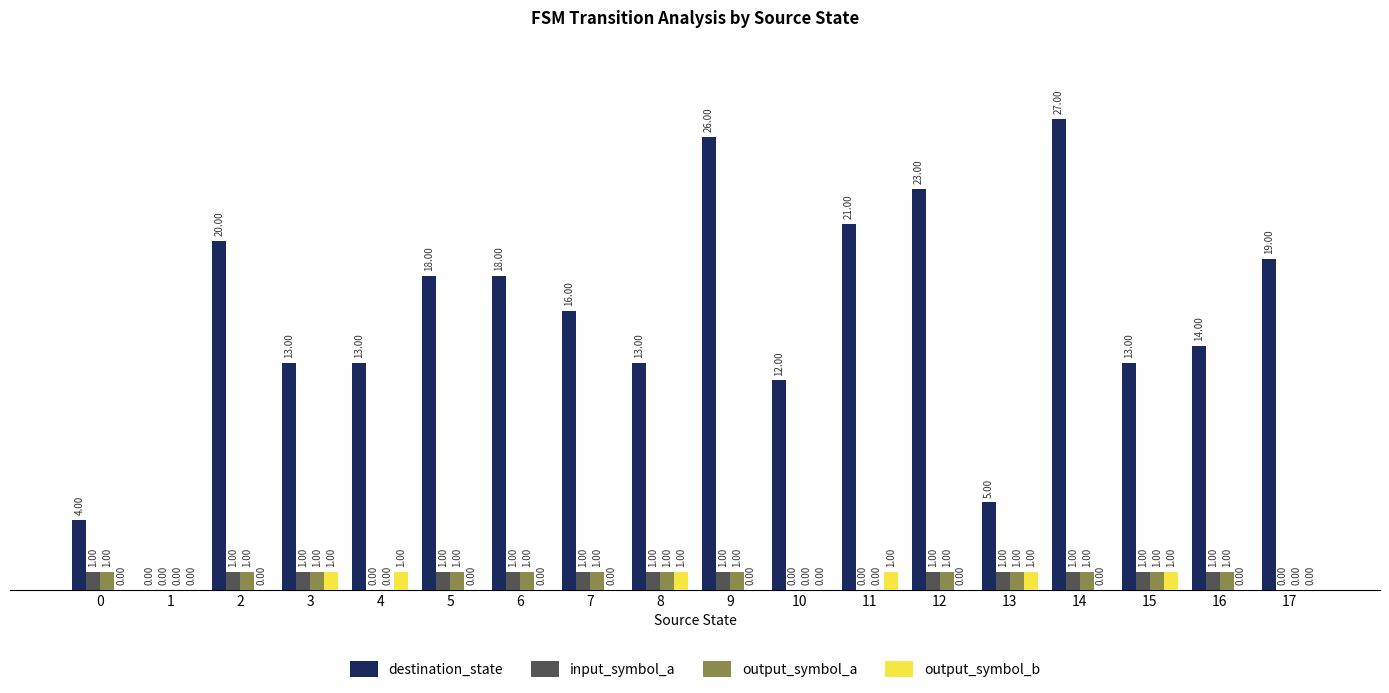

Which series changed the most between 6 and 10?

destination_state